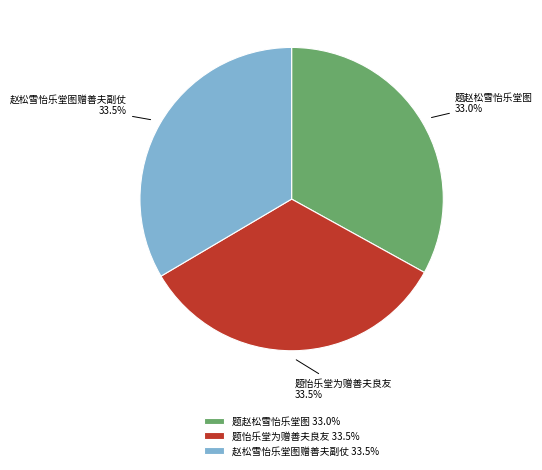

Does 题怡乐堂为赠善夫良友 represent more than half of the total?

No